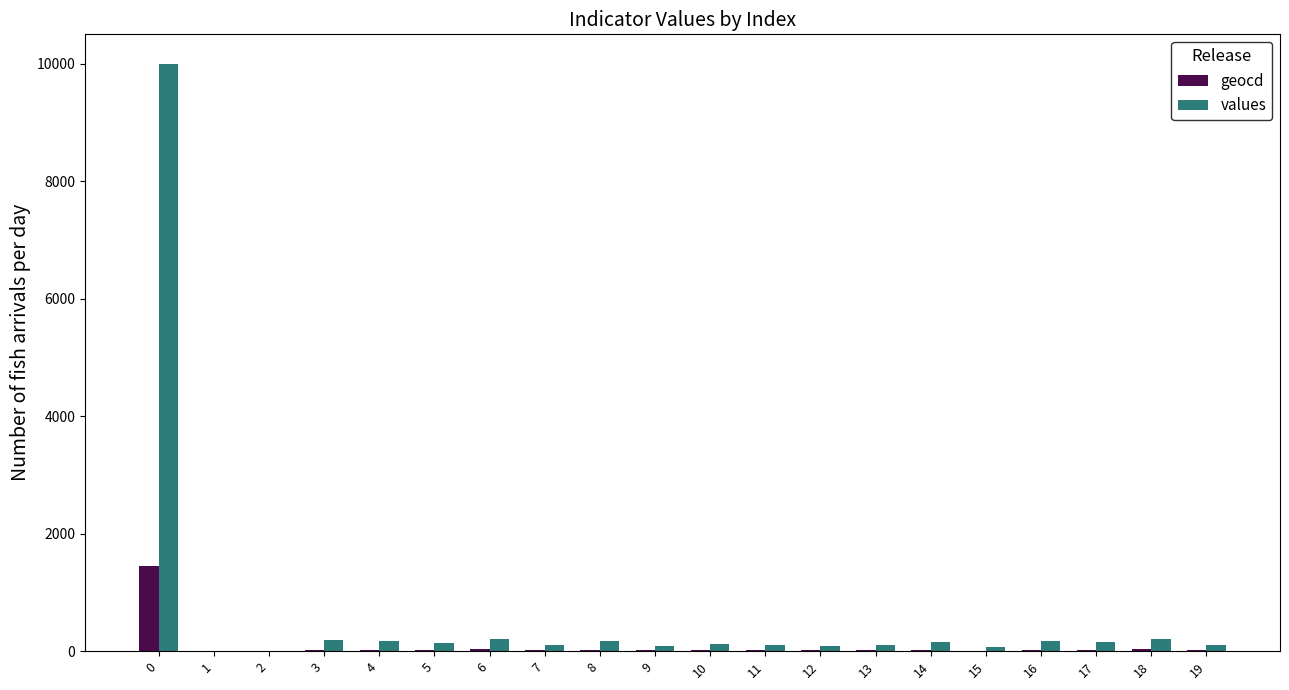

What is the sum of all values values?

12360